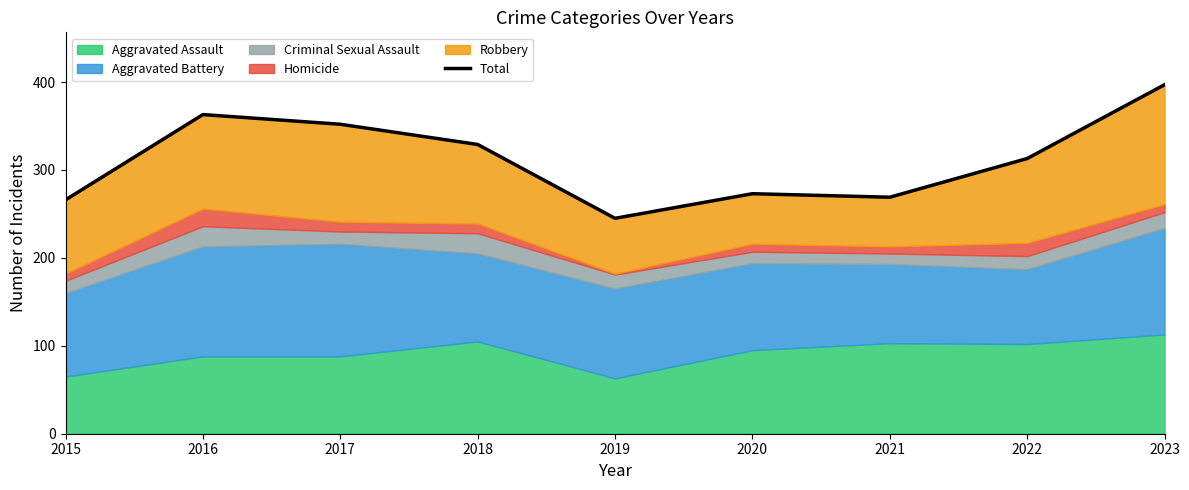

Approximately how many times larger is the value at 2020 compared to 2023?

0.7